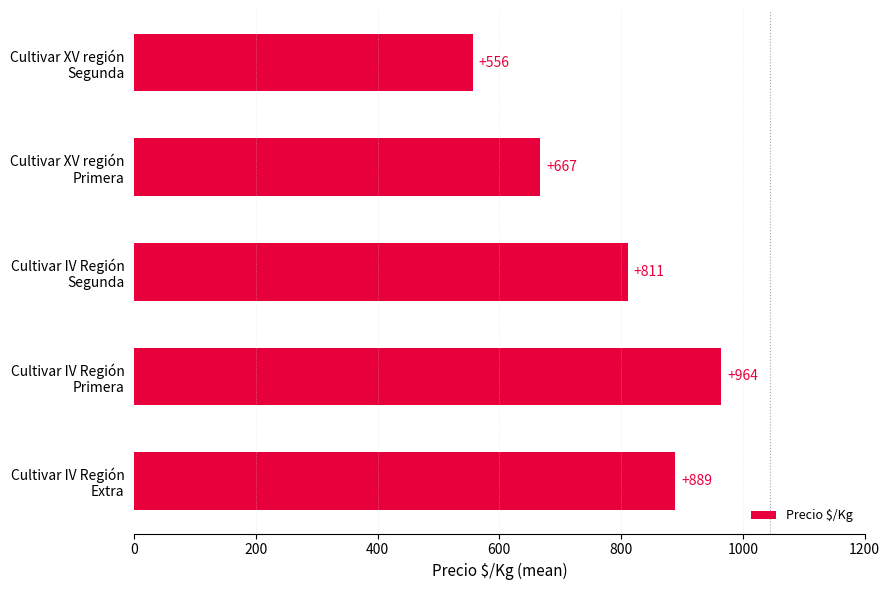

How many series are shown in this chart?

1